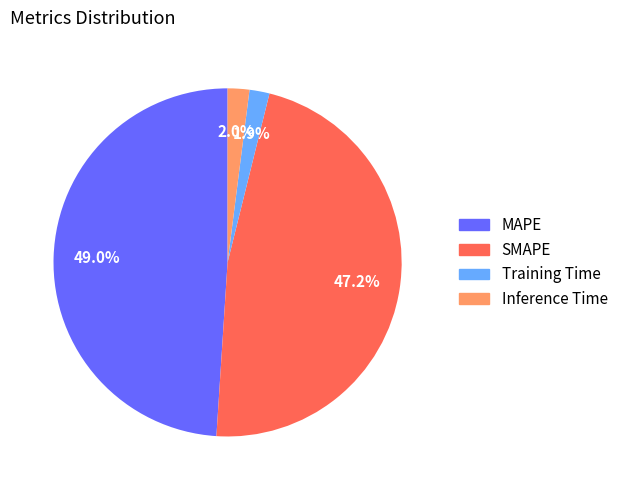

Combined, do MAPE and Inference Time account for over 50%?

Yes